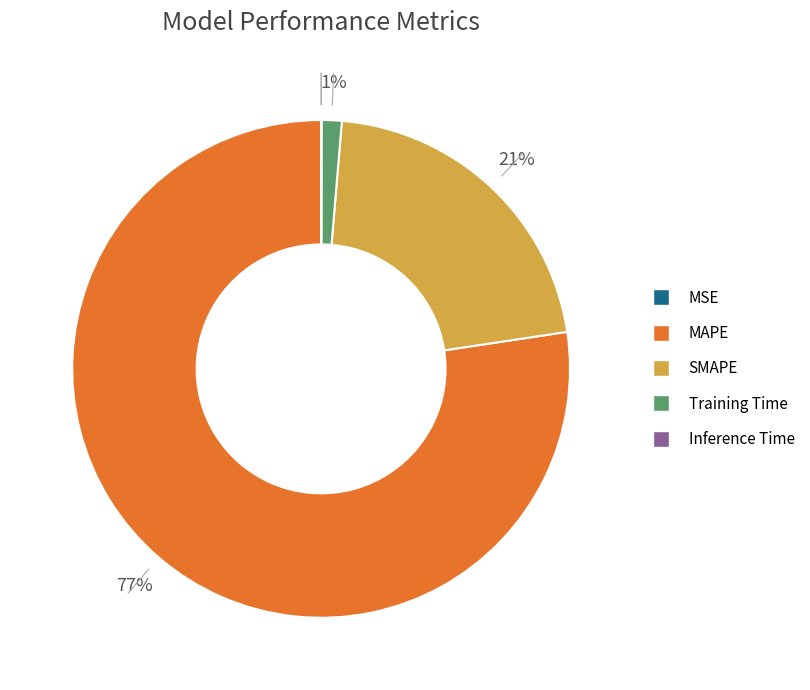

Does Training Time represent more than half of the total?

No